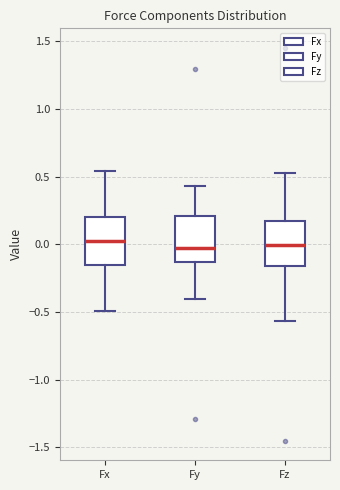

Reading left to right, transcribe this box plot: for each box, give where its median line is, the range the box spans, and where its two whiskers end, as read against the y-axis. The values are not printed on the chart, so give them approximately, as read against the axis.

Fx: median 0.00, box -0.15 to 0.20, whiskers -0.50 to 0.55
Fy: median -0.05, box -0.15 to 0.20, whiskers -0.40 to 0.45
Fz: median 0.00, box -0.15 to 0.15, whiskers -0.55 to 0.55